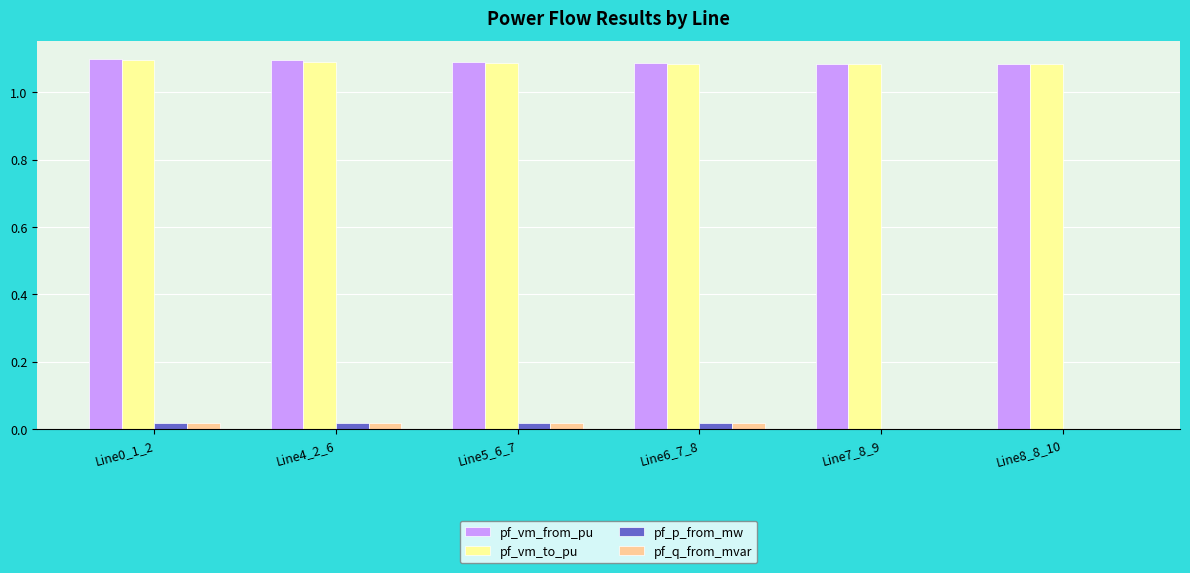

Is the value of pf_p_from_mw at Line6_7_8 greater than the value of pf_vm_from_pu at Line0_1_2?

No